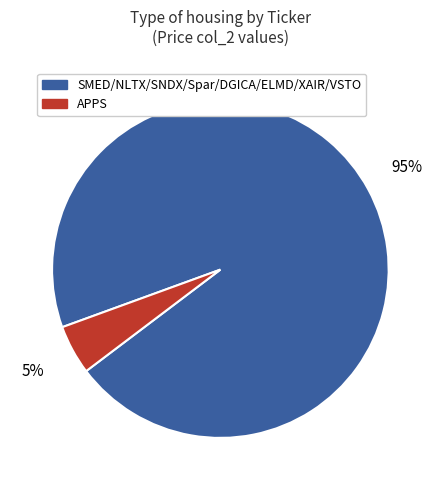

To the nearest percent, what is the average slice percentage?

50%